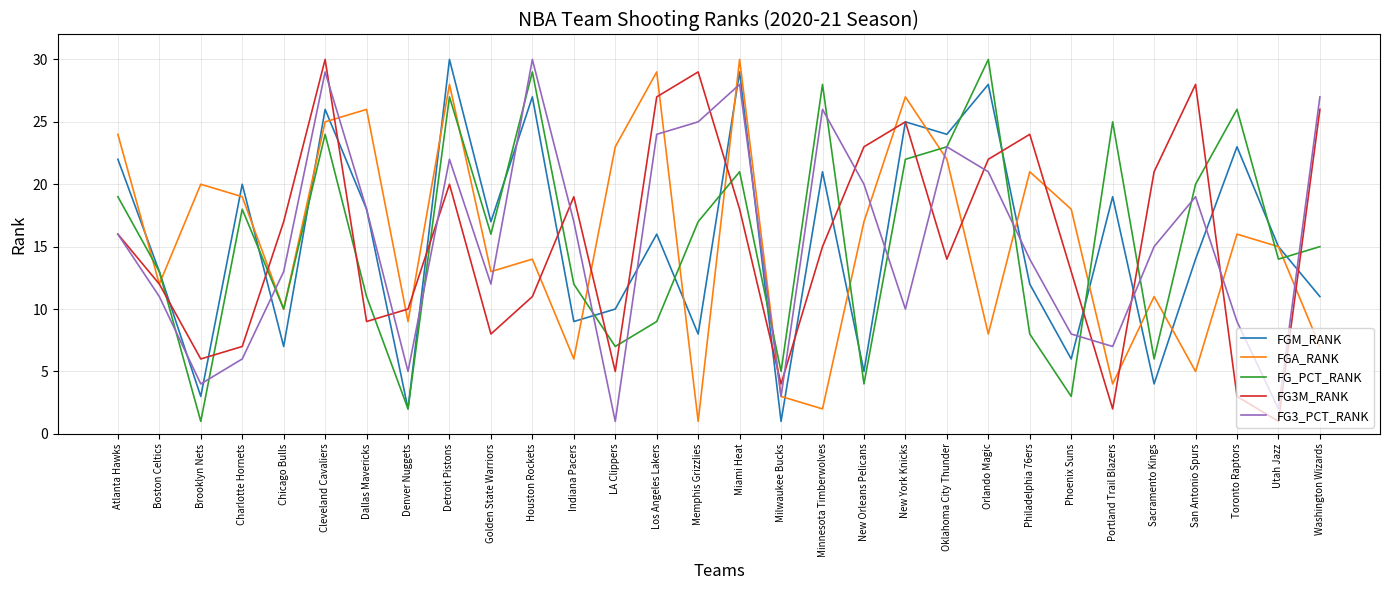

Reading right to left, extract all data points from this chart.

FGM_RANK: Washington Wizards=11	Utah Jazz=15	Toronto Raptors=23	San Antonio Spurs=14	Sacramento Kings=4	Portland Trail Blazers=19	Phoenix Suns=6	Philadelphia 76ers=12	Orlando Magic=28	Oklahoma City Thunder=24	New York Knicks=25	New Orleans Pelicans=5	Minnesota Timberwolves=21	Milwaukee Bucks=1	Miami Heat=29	Memphis Grizzlies=8	Los Angeles Lakers=16	LA Clippers=10	Indiana Pacers=9	Houston Rockets=27	Golden State Warriors=17	Detroit Pistons=30	Denver Nuggets=2	Dallas Mavericks=18	Cleveland Cavaliers=26	Chicago Bulls=7	Charlotte Hornets=20	Brooklyn Nets=3	Boston Celtics=13	Atlanta Hawks=22
FGA_RANK: Washington Wizards=7	Utah Jazz=15	Toronto Raptors=16	San Antonio Spurs=5	Sacramento Kings=11	Portland Trail Blazers=4	Phoenix Suns=18	Philadelphia 76ers=21	Orlando Magic=8	Oklahoma City Thunder=22	New York Knicks=27	New Orleans Pelicans=17	Minnesota Timberwolves=2	Milwaukee Bucks=3	Miami Heat=30	Memphis Grizzlies=1	Los Angeles Lakers=29	LA Clippers=23	Indiana Pacers=6	Houston Rockets=14	Golden State Warriors=13	Detroit Pistons=28	Denver Nuggets=9	Dallas Mavericks=26	Cleveland Cavaliers=25	Chicago Bulls=10	Charlotte Hornets=19	Brooklyn Nets=20	Boston Celtics=12	Atlanta Hawks=24
FG_PCT_RANK: Washington Wizards=15	Utah Jazz=14	Toronto Raptors=26	San Antonio Spurs=20	Sacramento Kings=6	Portland Trail Blazers=25	Phoenix Suns=3	Philadelphia 76ers=8	Orlando Magic=30	Oklahoma City Thunder=23	New York Knicks=22	New Orleans Pelicans=4	Minnesota Timberwolves=28	Milwaukee Bucks=5	Miami Heat=21	Memphis Grizzlies=17	Los Angeles Lakers=9	LA Clippers=7	Indiana Pacers=12	Houston Rockets=29	Golden State Warriors=16	Detroit Pistons=27	Denver Nuggets=2	Dallas Mavericks=11	Cleveland Cavaliers=24	Chicago Bulls=10	Charlotte Hornets=18	Brooklyn Nets=1	Boston Celtics=13	Atlanta Hawks=19
FG3M_RANK: Washington Wizards=26	Utah Jazz=1	Toronto Raptors=3	San Antonio Spurs=28	Sacramento Kings=21	Portland Trail Blazers=2	Phoenix Suns=13	Philadelphia 76ers=24	Orlando Magic=22	Oklahoma City Thunder=14	New York Knicks=25	New Orleans Pelicans=23	Minnesota Timberwolves=15	Milwaukee Bucks=4	Miami Heat=18	Memphis Grizzlies=29	Los Angeles Lakers=27	LA Clippers=5	Indiana Pacers=19	Houston Rockets=11	Golden State Warriors=8	Detroit Pistons=20	Denver Nuggets=10	Dallas Mavericks=9	Cleveland Cavaliers=30	Chicago Bulls=17	Charlotte Hornets=7	Brooklyn Nets=6	Boston Celtics=12	Atlanta Hawks=16
FG3_PCT_RANK: Washington Wizards=27	Utah Jazz=2	Toronto Raptors=9	San Antonio Spurs=19	Sacramento Kings=15	Portland Trail Blazers=7	Phoenix Suns=8	Philadelphia 76ers=14	Orlando Magic=21	Oklahoma City Thunder=23	New York Knicks=10	New Orleans Pelicans=20	Minnesota Timberwolves=26	Milwaukee Bucks=3	Miami Heat=28	Memphis Grizzlies=25	Los Angeles Lakers=24	LA Clippers=1	Indiana Pacers=17	Houston Rockets=30	Golden State Warriors=12	Detroit Pistons=22	Denver Nuggets=5	Dallas Mavericks=18	Cleveland Cavaliers=29	Chicago Bulls=13	Charlotte Hornets=6	Brooklyn Nets=4	Boston Celtics=11	Atlanta Hawks=16